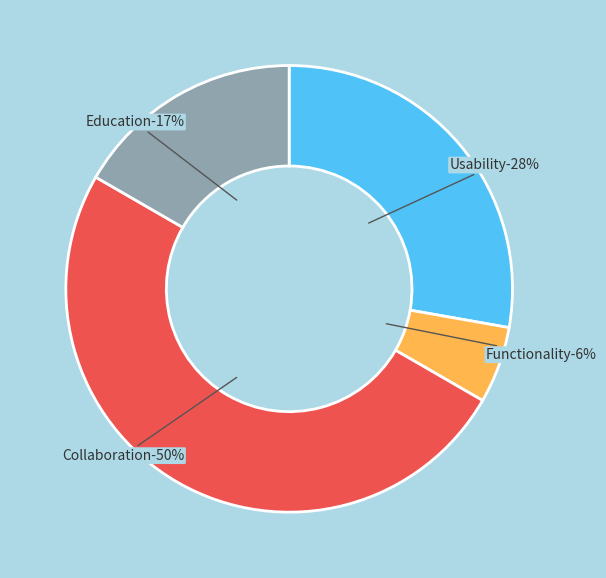

True or false: Collaboration accounts for 50% of the total.

True